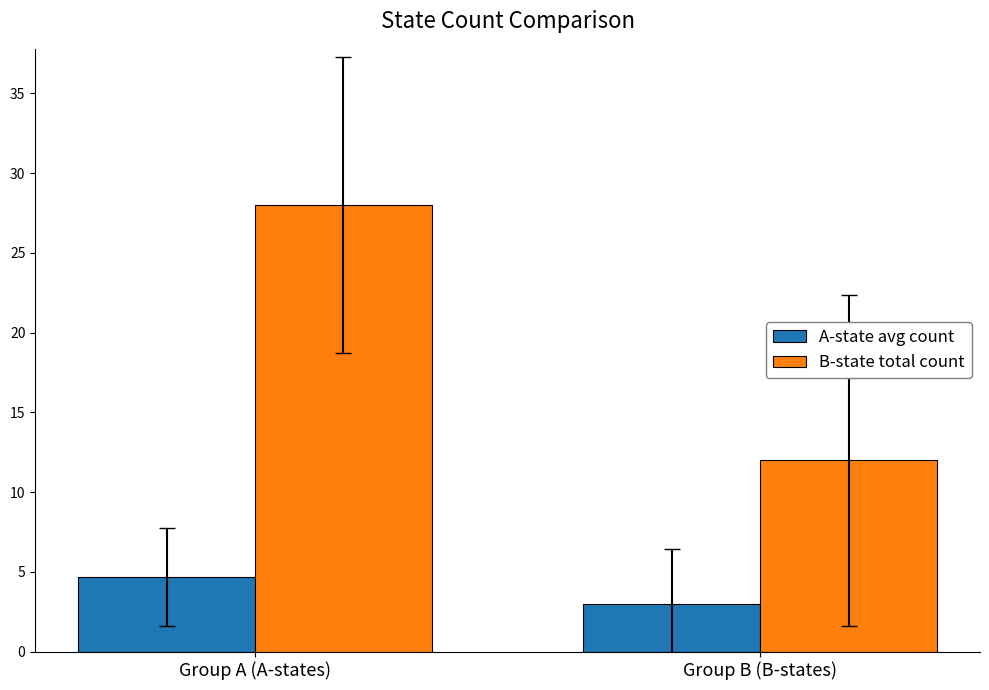

True or false: B-state total count has a value of 16.5 at Group A (A-states).

False